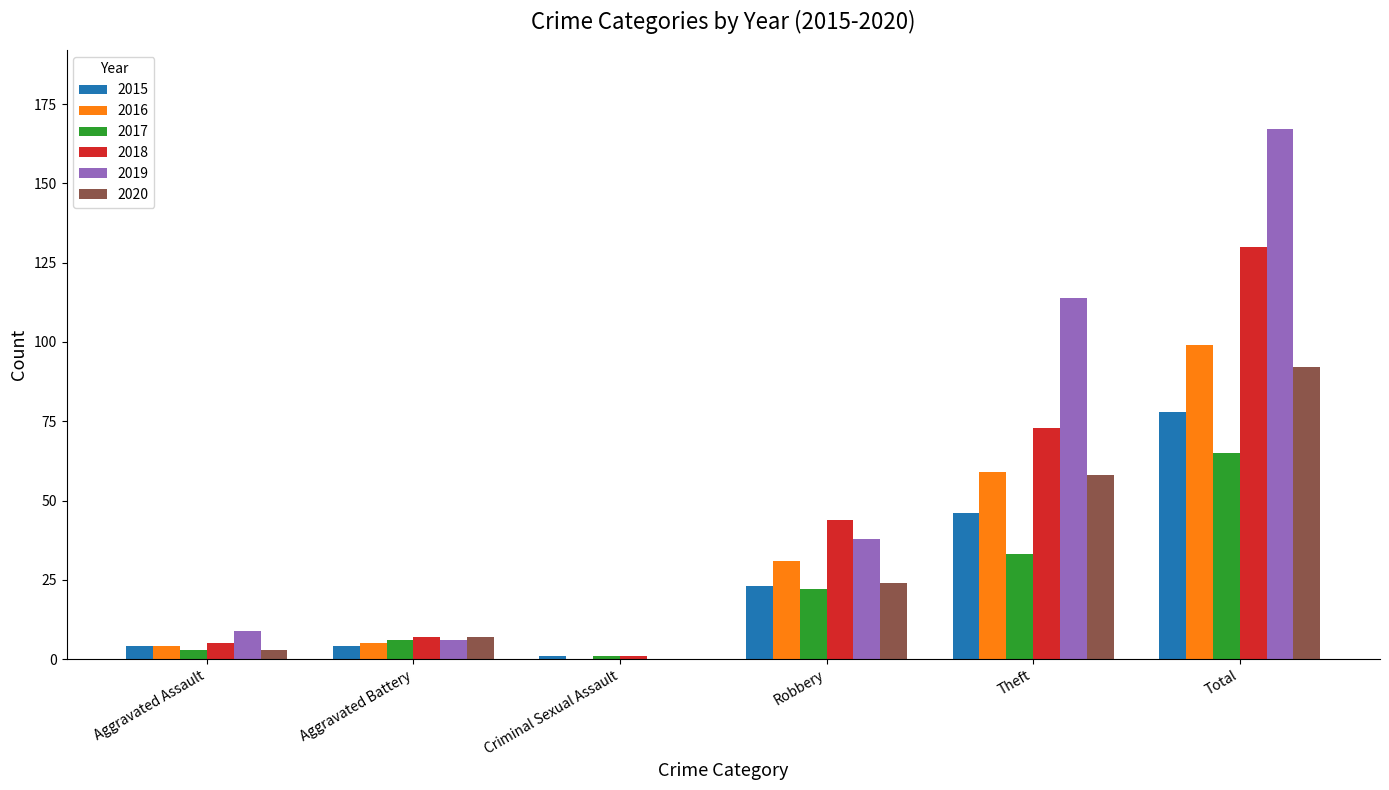

What is the greatest value displayed?

167